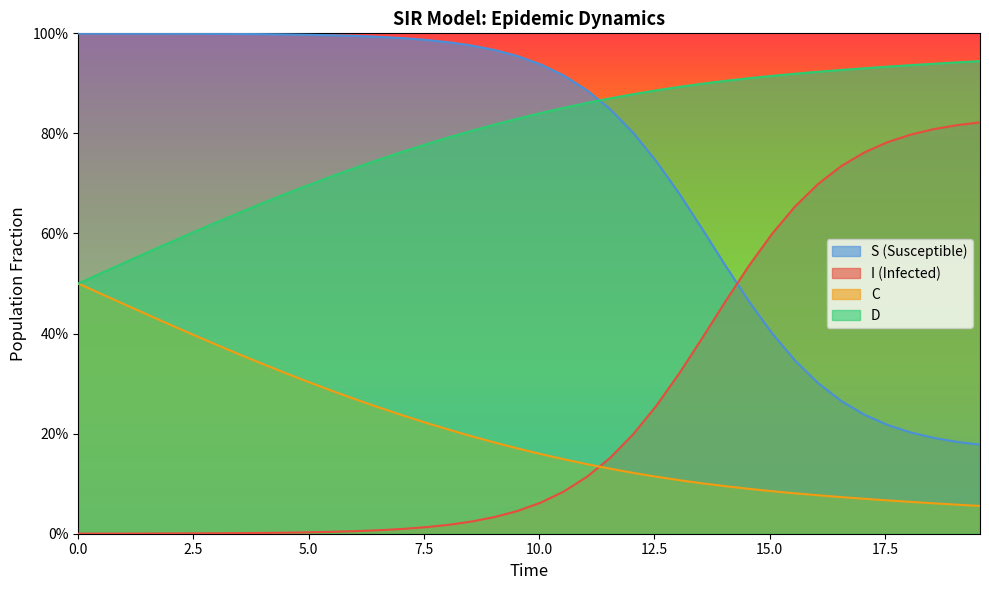

How many lines are shown in the chart?

4